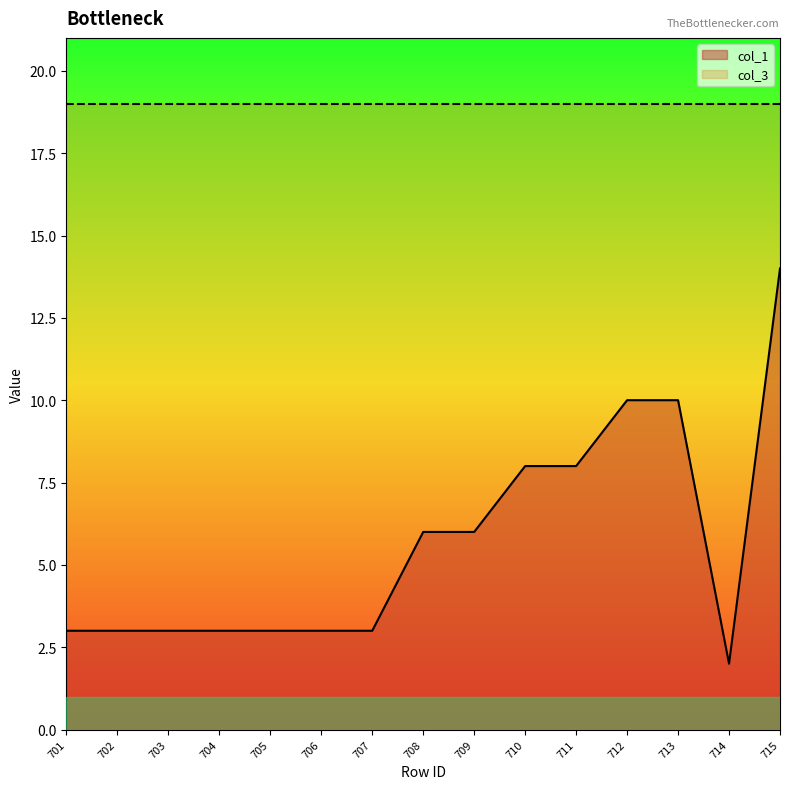

What is the smallest value displayed?

2